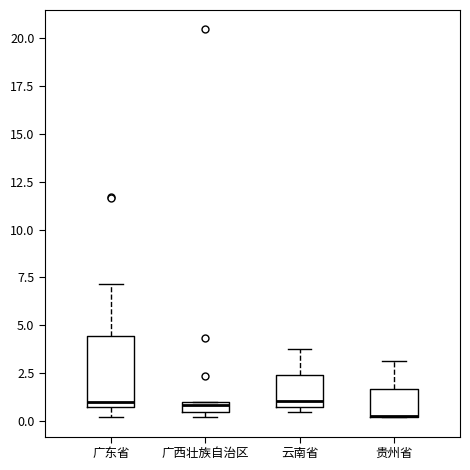

Where is the upper edge of the box for 广西壮族自治区 on the y-axis? The values are not printed on the chart, so give them approximately, as read against the axis.

1.0